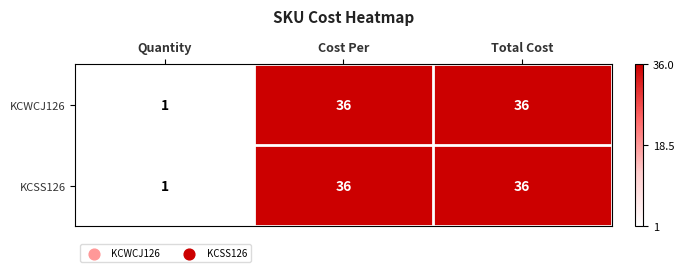

Which label corresponds to the smallest value in the chart?

Quantity